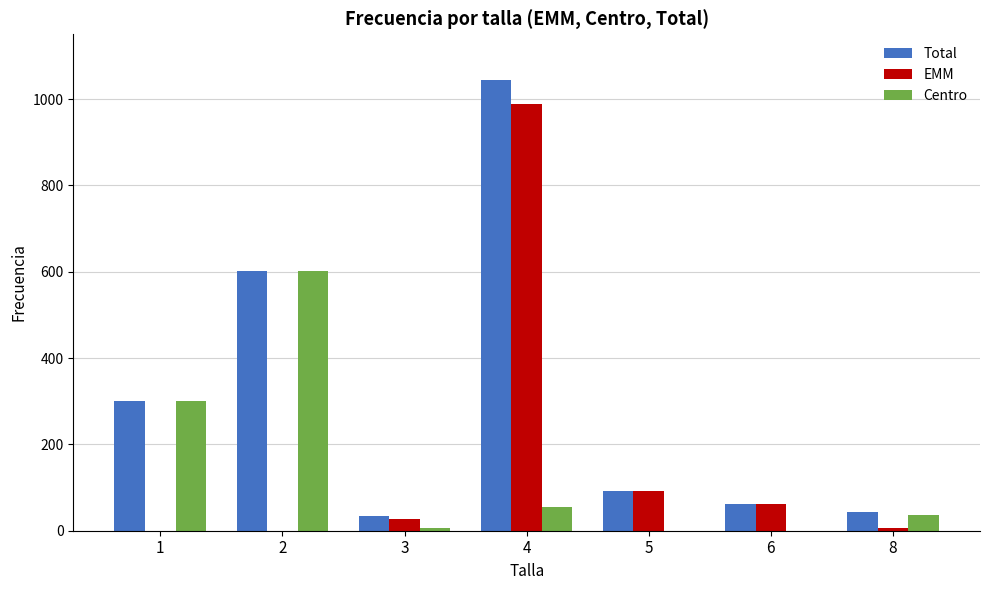

The value of EMM at 1 is 0. True or false?

True